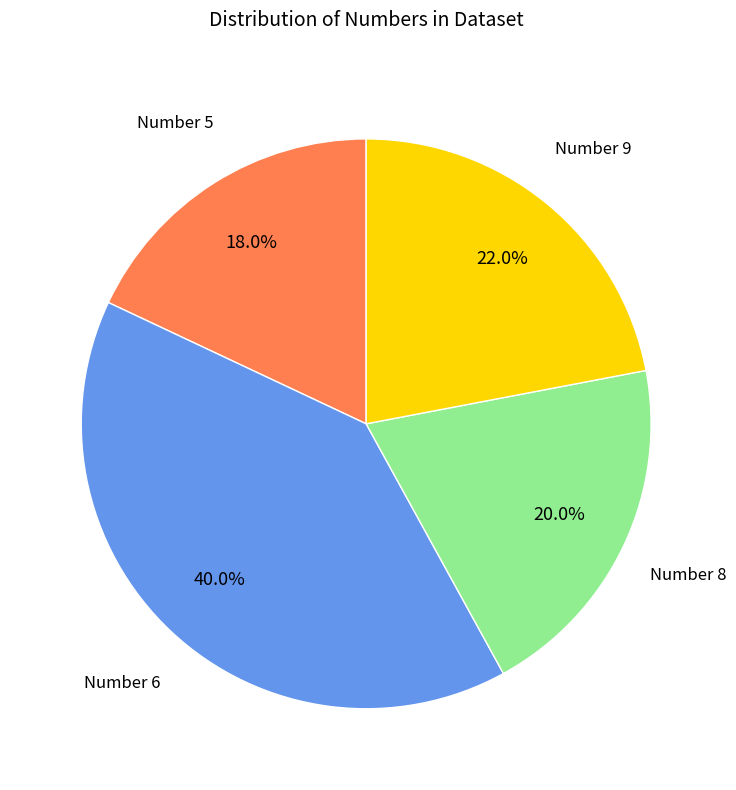

Does any single category account for the majority?

No